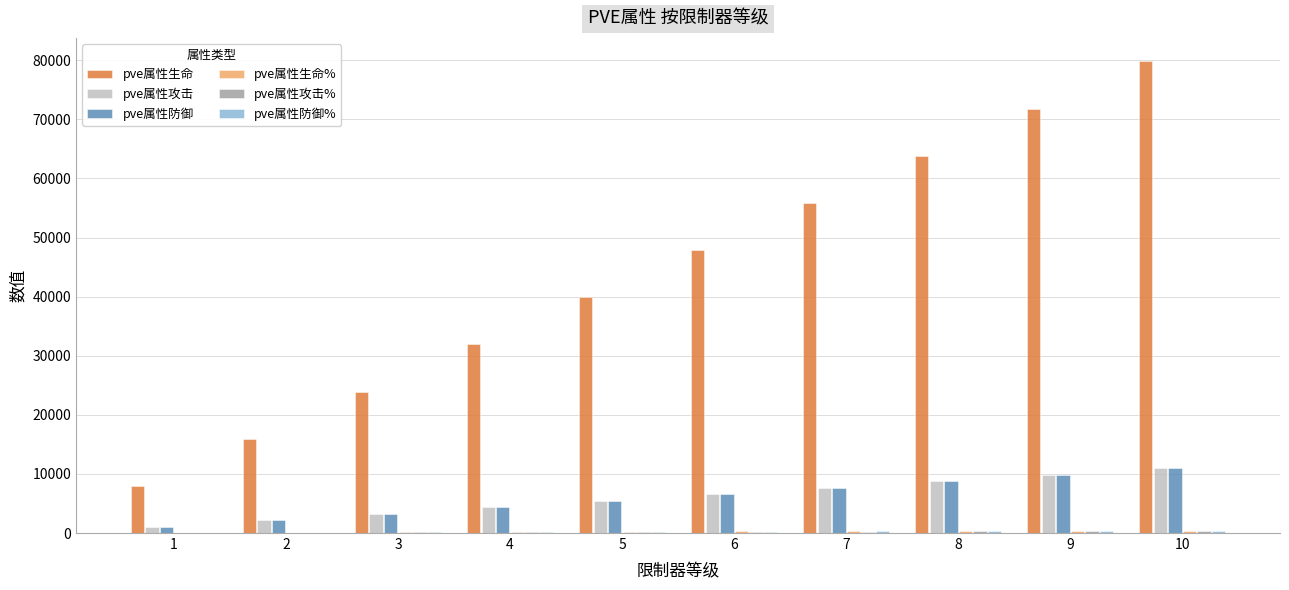

What is the sum of all pve属性生命 values?

438900